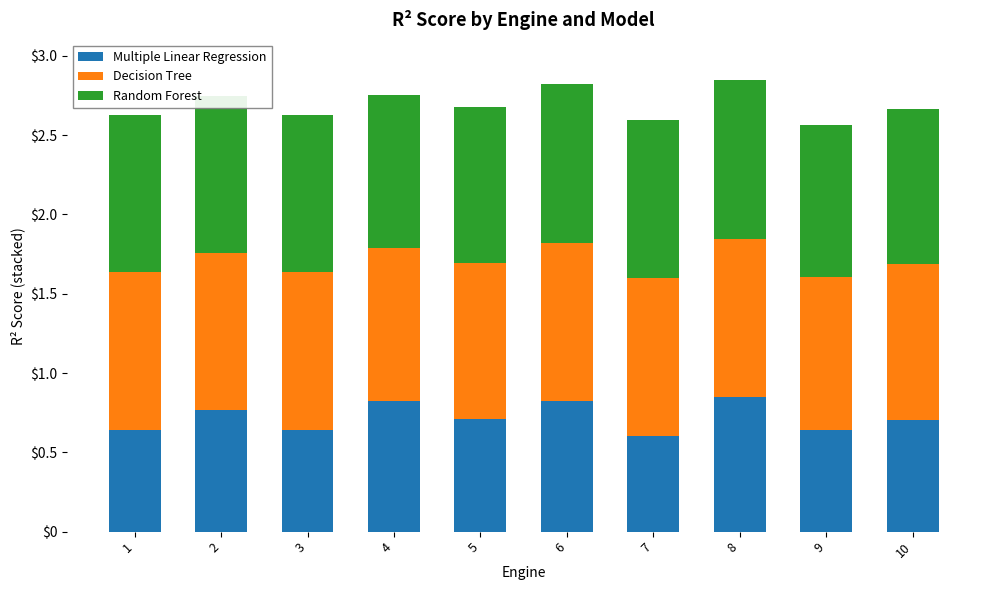

What is the total value across all series at 9?

2.6